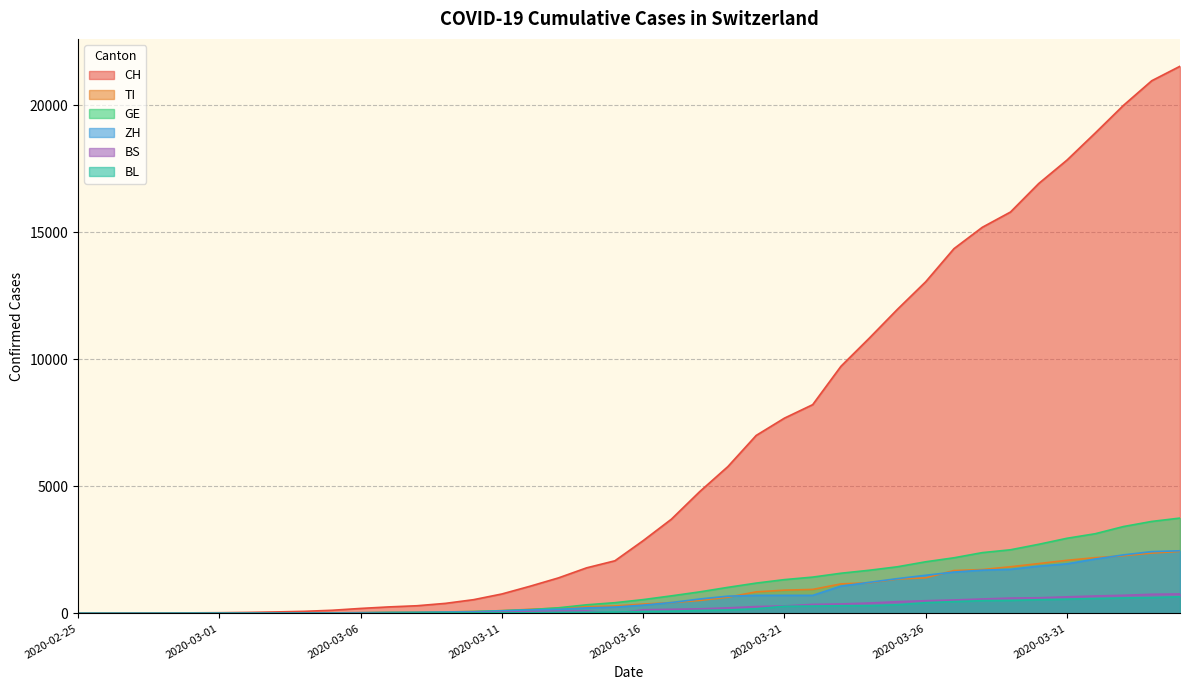

What is the approximate value of GE at 2020-03-27, to the nearest 100?

2200